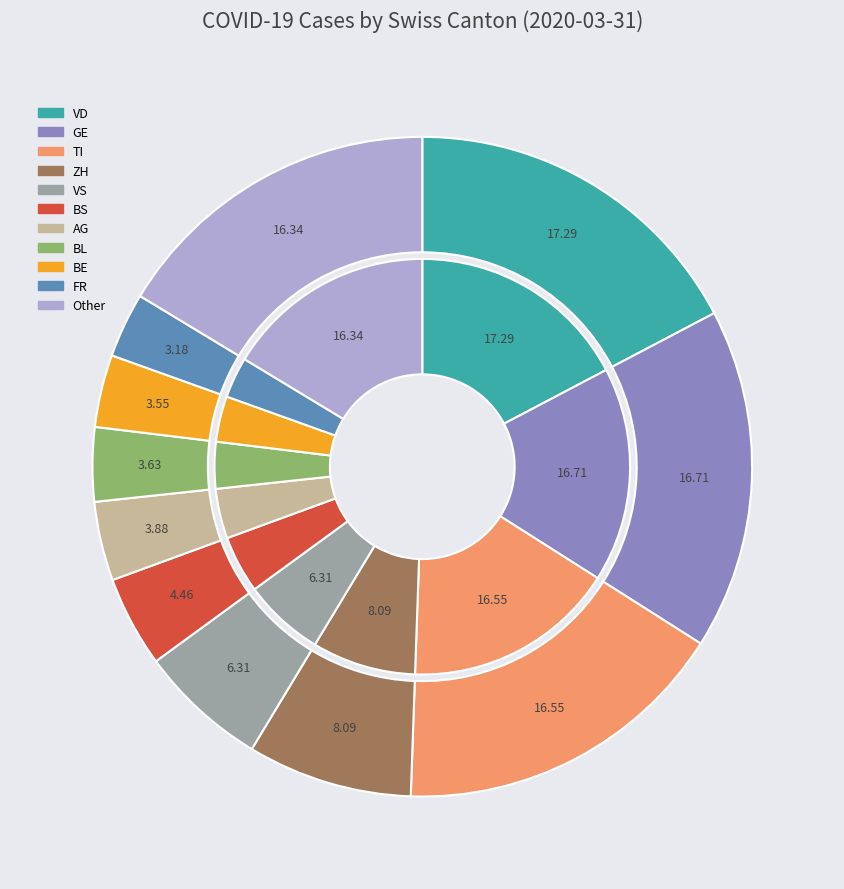

Does any single category account for the majority?

No